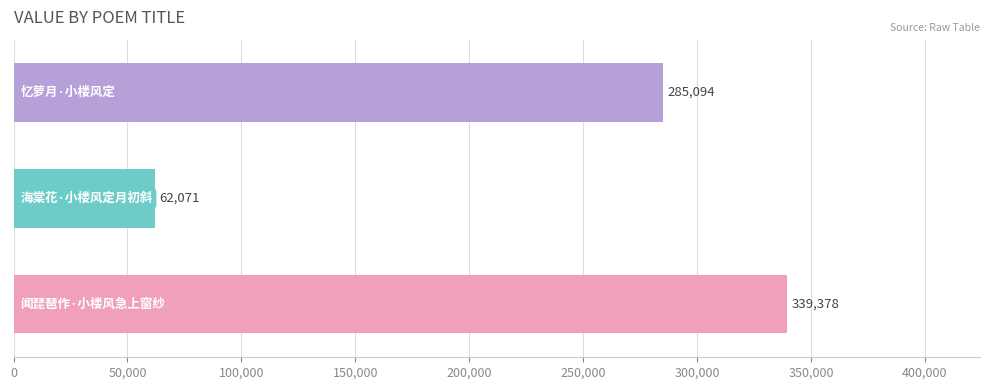

How many values are between 62071 and 339378?

3